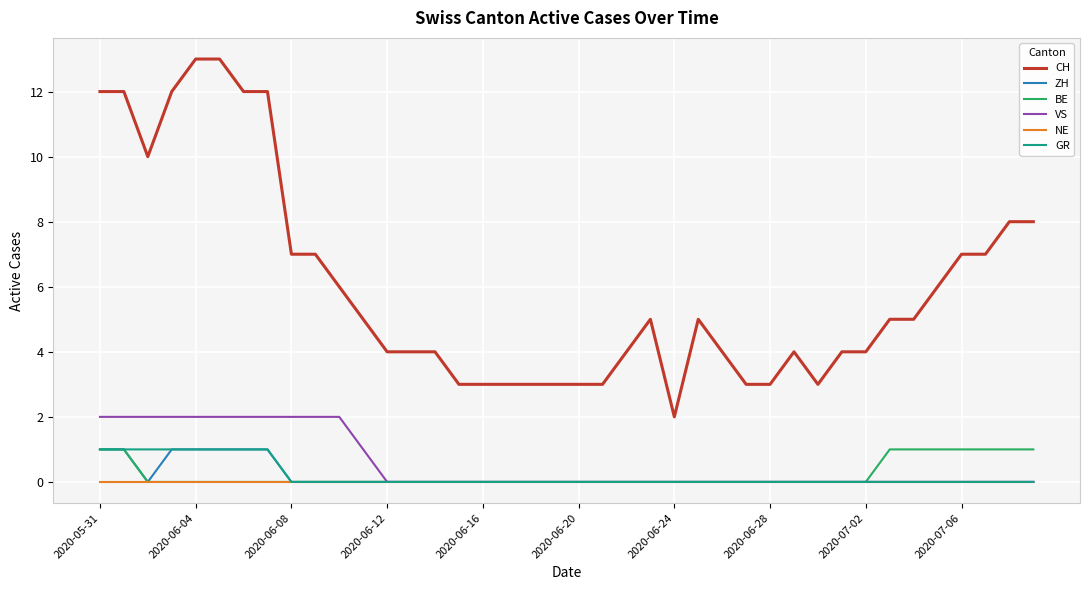

Is this an area chart (filled region under the line)?

No